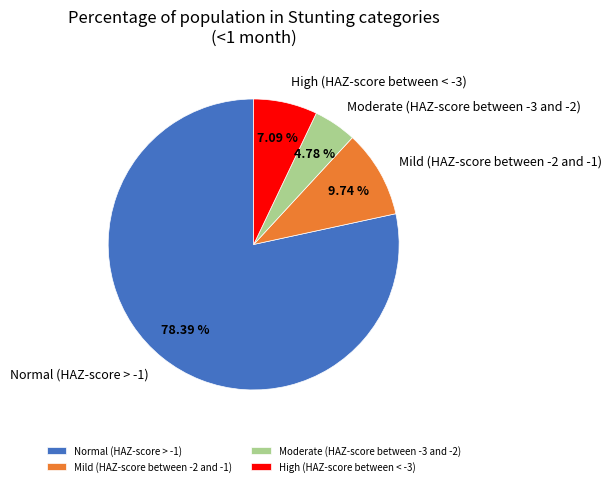

To the nearest percent, what is the average slice percentage?

25%